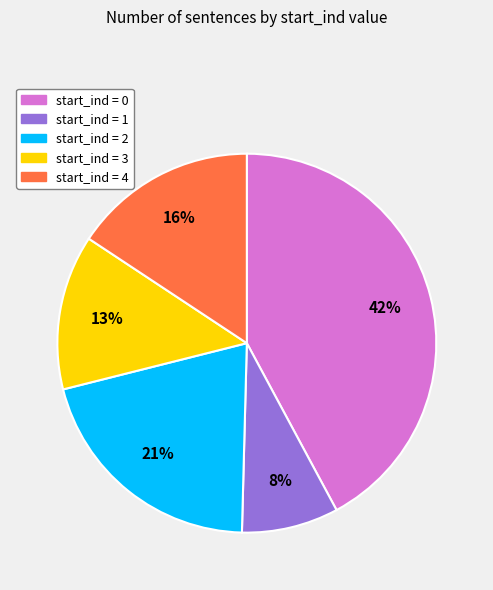

Is start_ind = 1 the majority of the pie?

No